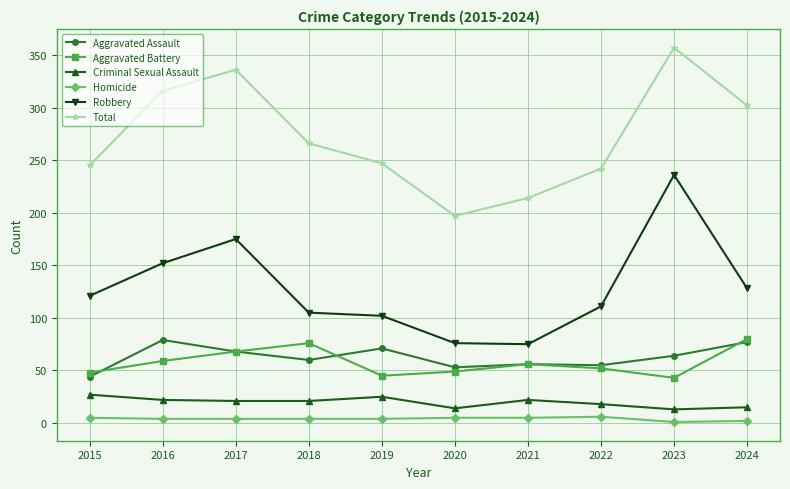

What is the lowest value of the Criminal Sexual Assault series?

13